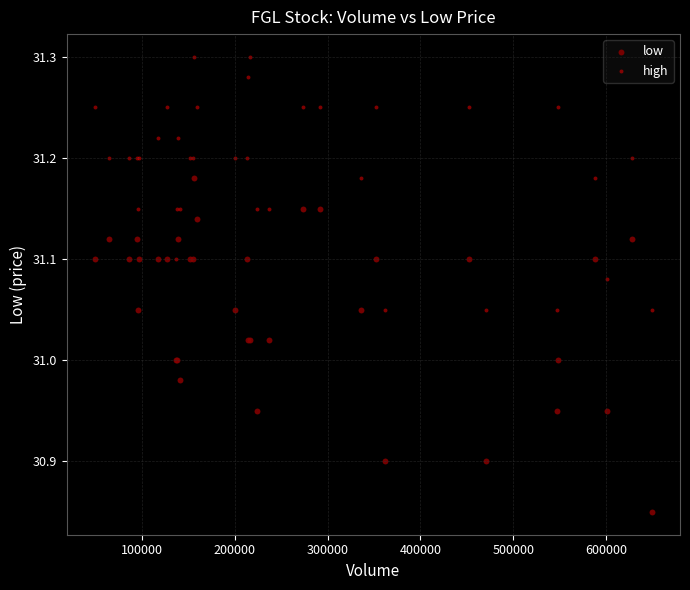

What is the X range (max minus min) for the scatter plot?

600535.0